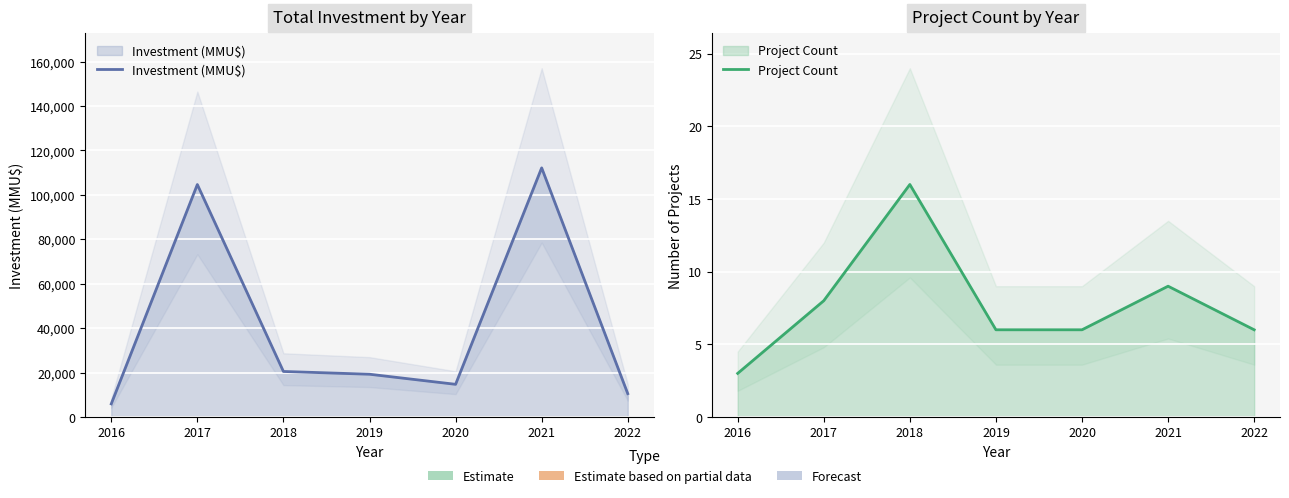

What is the highest value of the Investment (MMU$) series?

112136